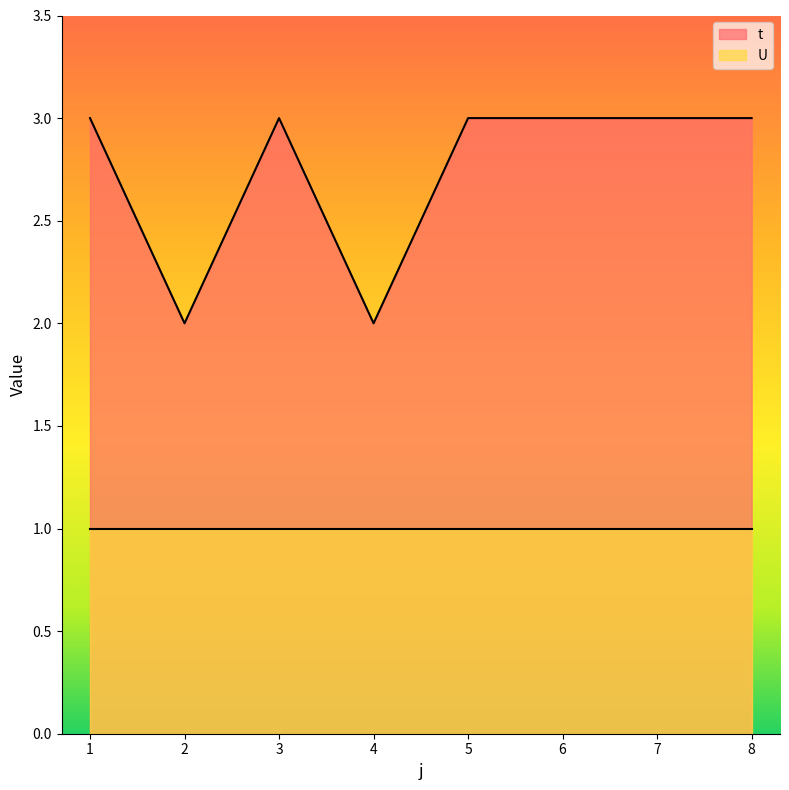

List the labels in order of value, largest first.

1, 3, 5, 6, 7, 8, 2, 4